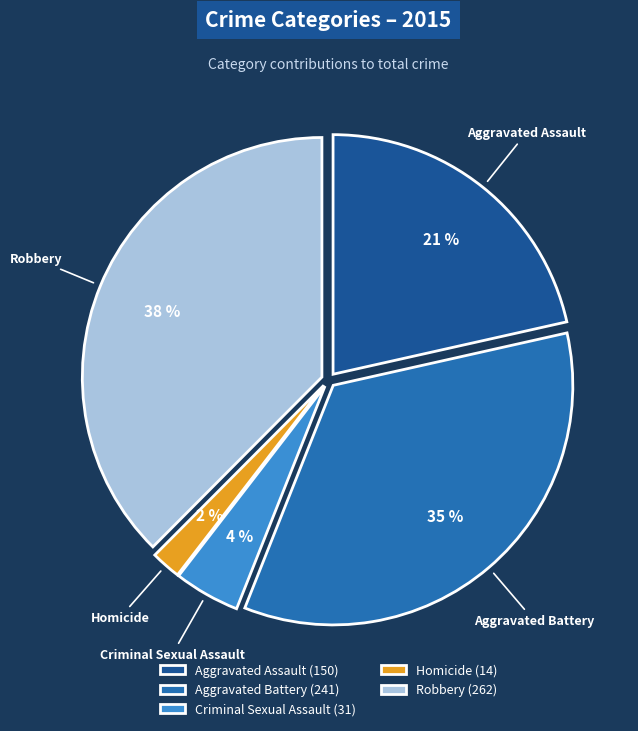

Rank the categories by value from highest to lowest.

Robbery, Aggravated Battery, Aggravated Assault, Criminal Sexual Assault, Homicide